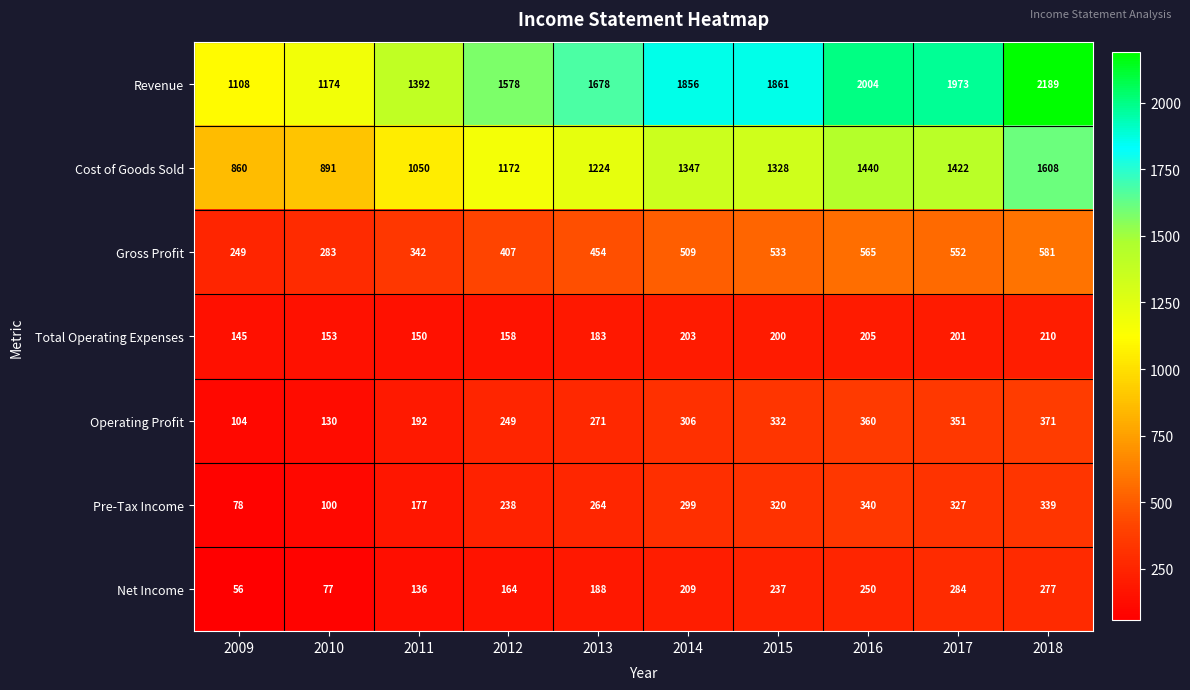

List the labels in order of Net Income value, largest first.

2017, 2018, 2016, 2015, 2014, 2013, 2012, 2011, 2010, 2009